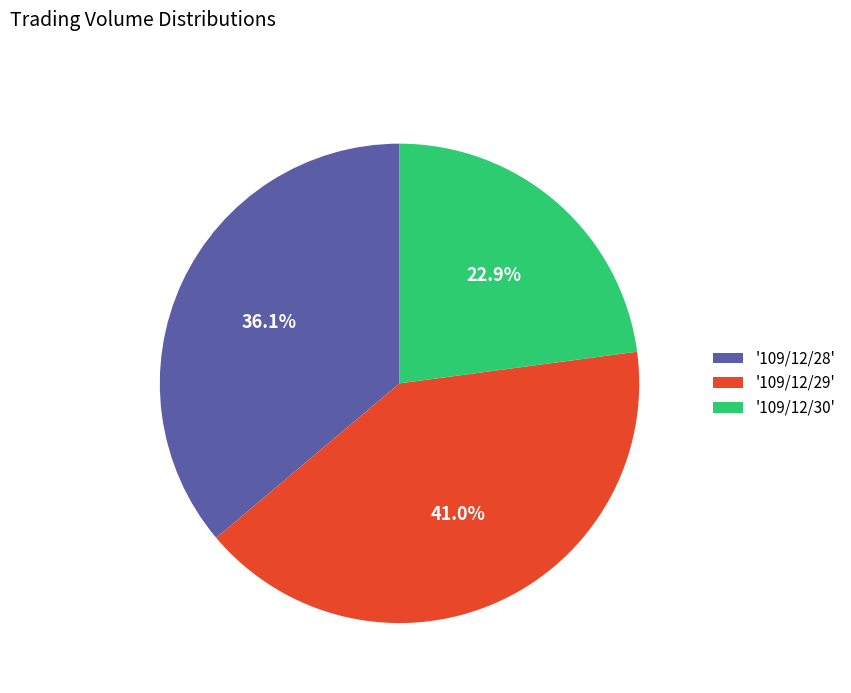

How many slices are in this pie chart?

3